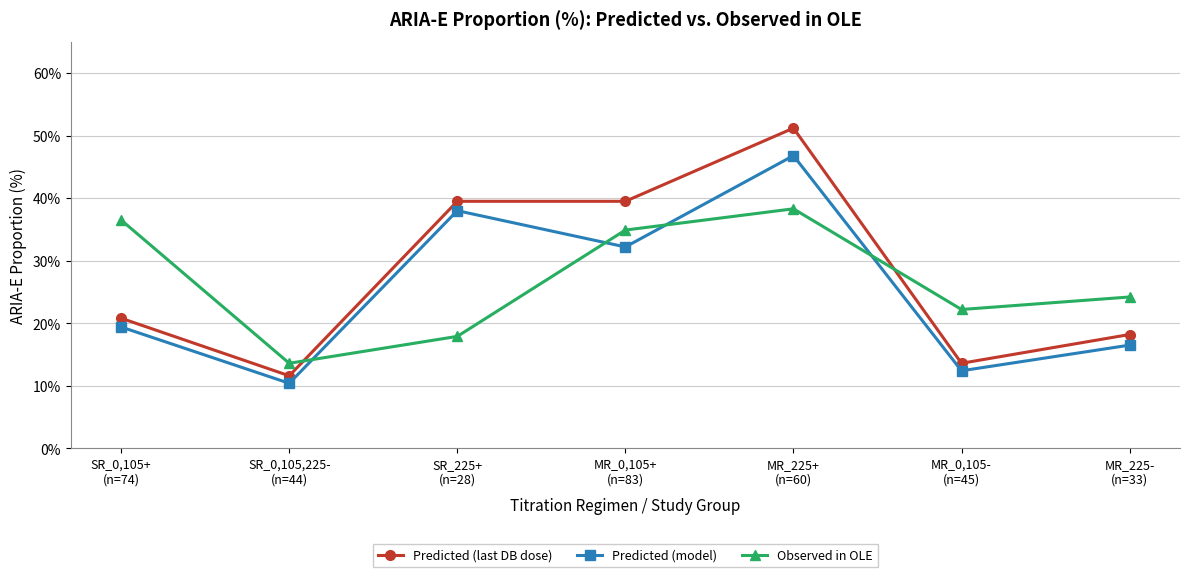

Reading left to right, list all the values displayed in this chart.

Predicted (last DB dose): 20.8	11.6	39.5	39.5	51.2	13.6	18.2
Predicted (model): 19.4	10.4	38.0	32.2	46.8	12.4	16.5
Observed in OLE: 36.5	13.6	17.9	34.9	38.3	22.2	24.2